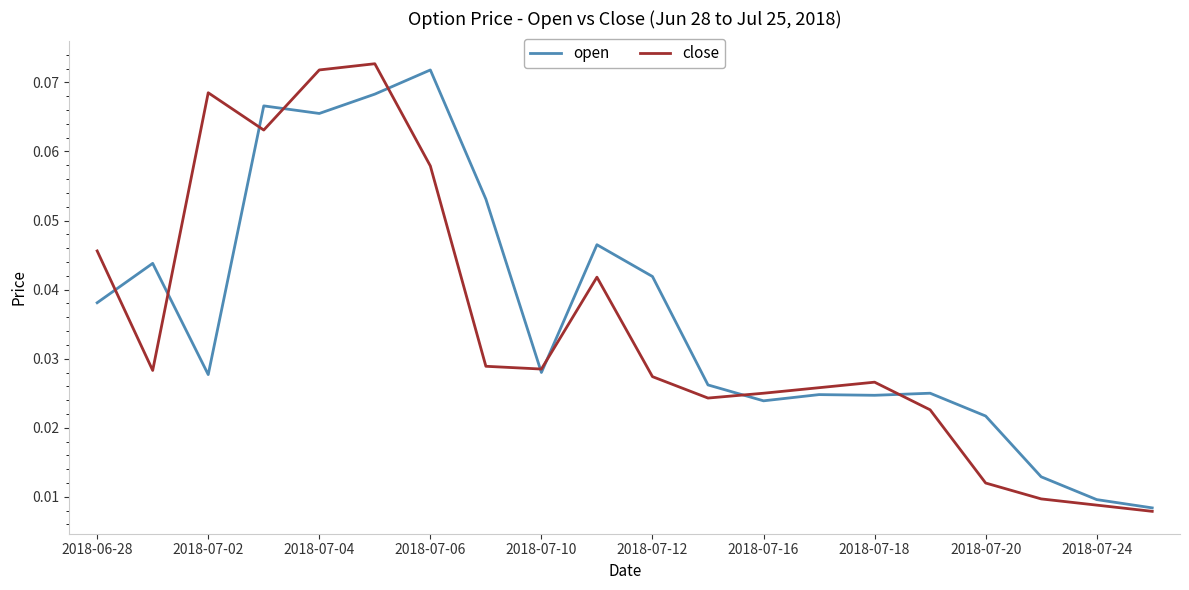

What are all the series names shown in the legend?

open, close